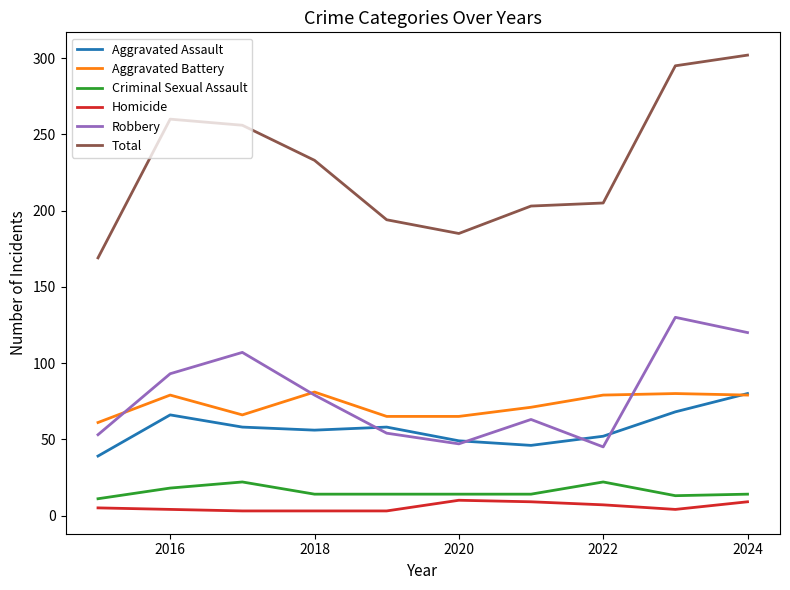

Which series has the largest range (max minus min)?

Total